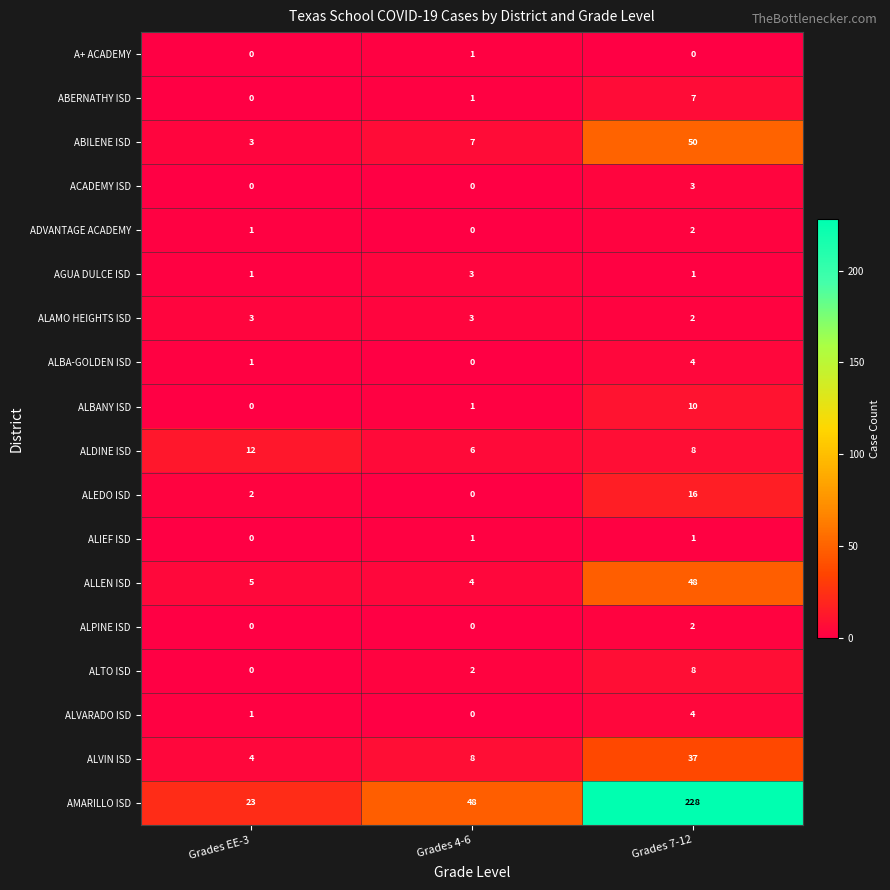

What is the total value across all series at Grades 4-6?

85